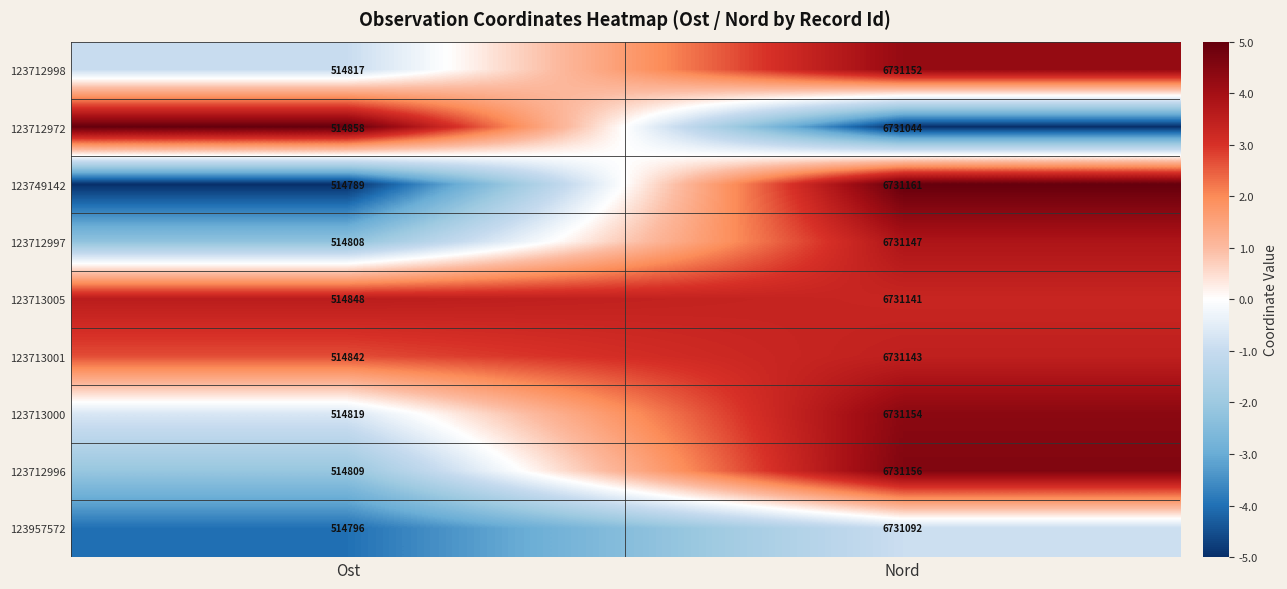

What is the spread (max minus min) of values at Ost?

69